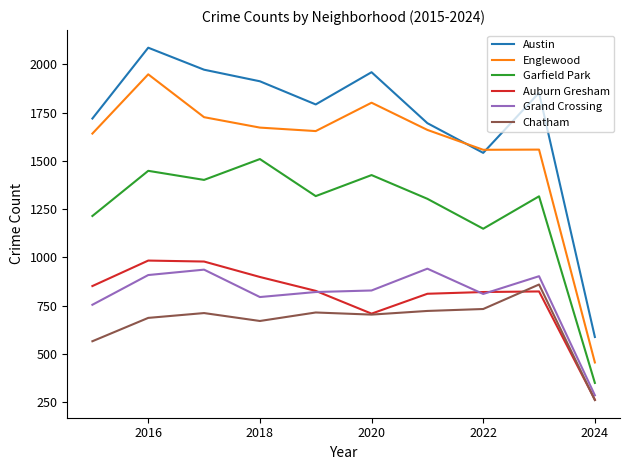

In Austin, how many points are higher than both neighbors (excluding endpoints)?

3